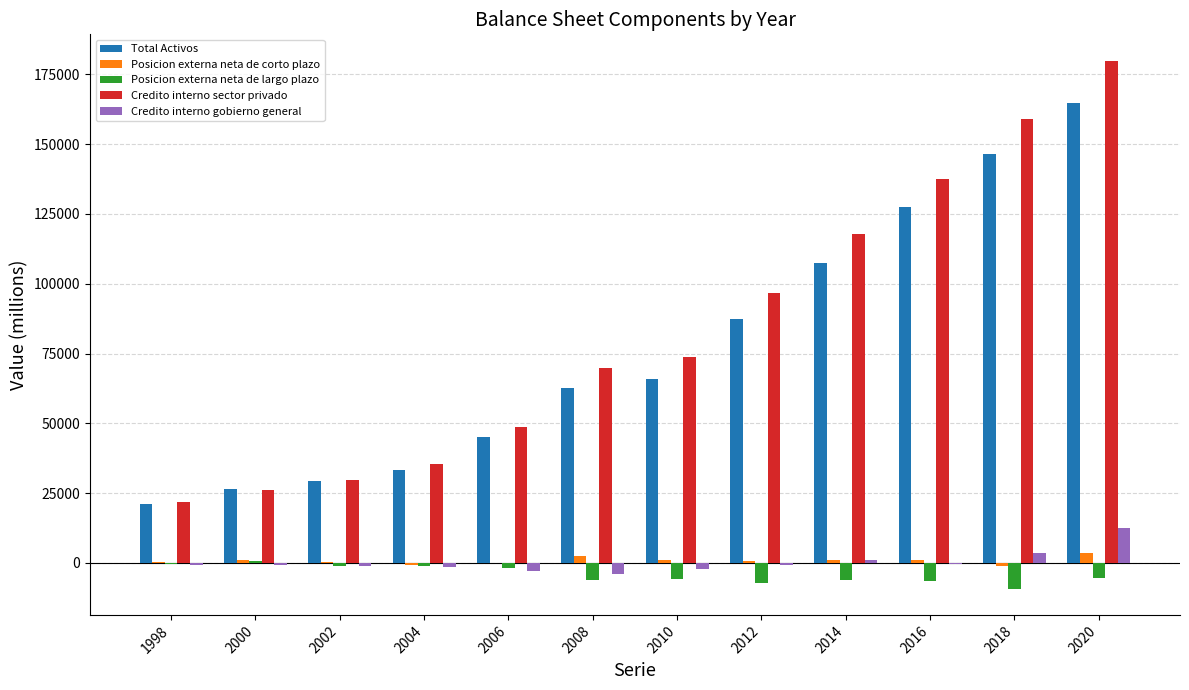

Is it true that Credito interno sector privado equals 69870 at 2008?

True